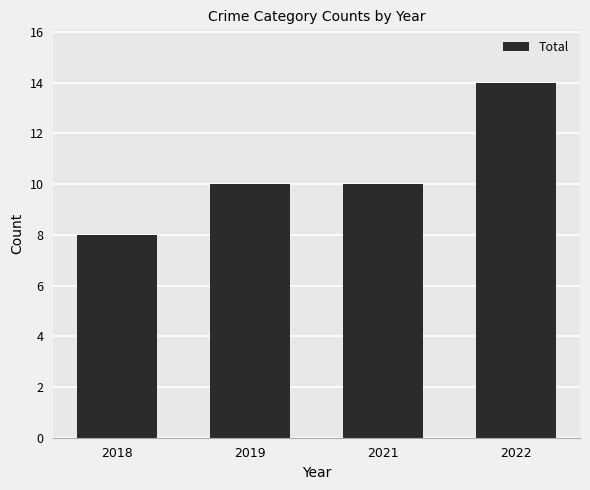

Is it true that the value at 2019 is 10?

True